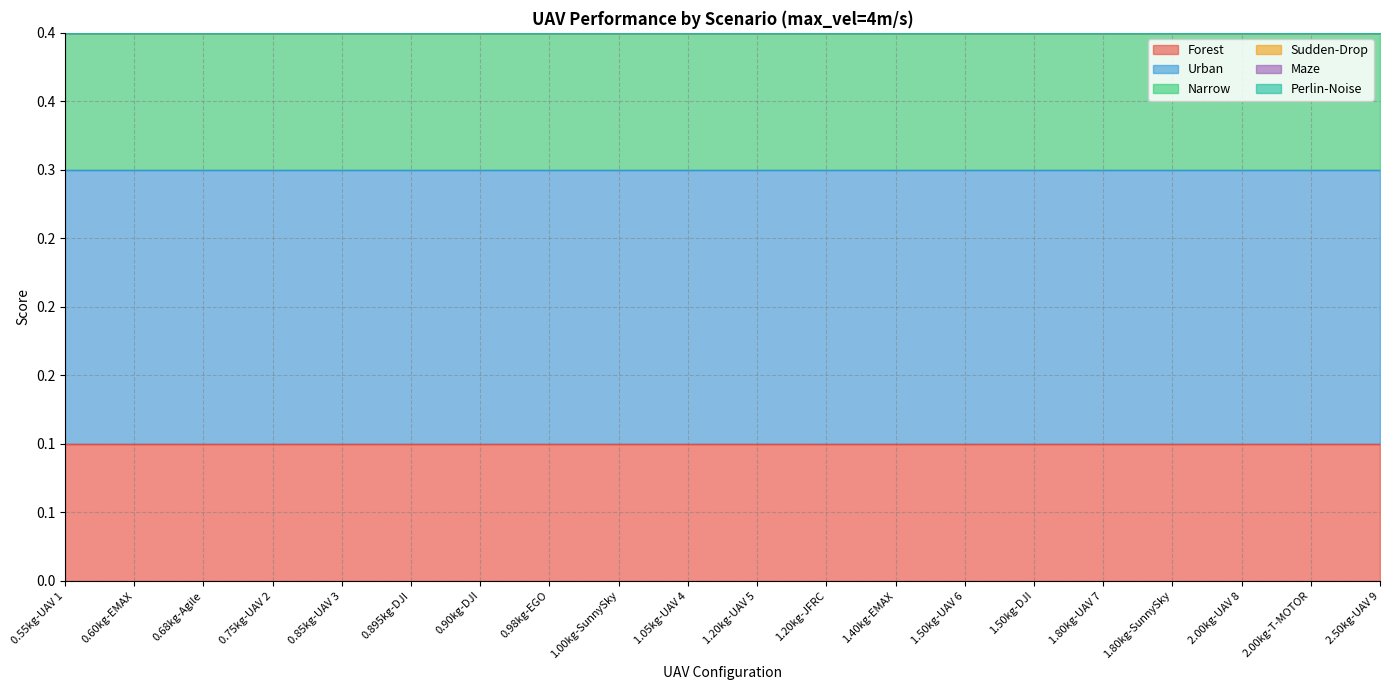

How many lines are shown in the chart?

6